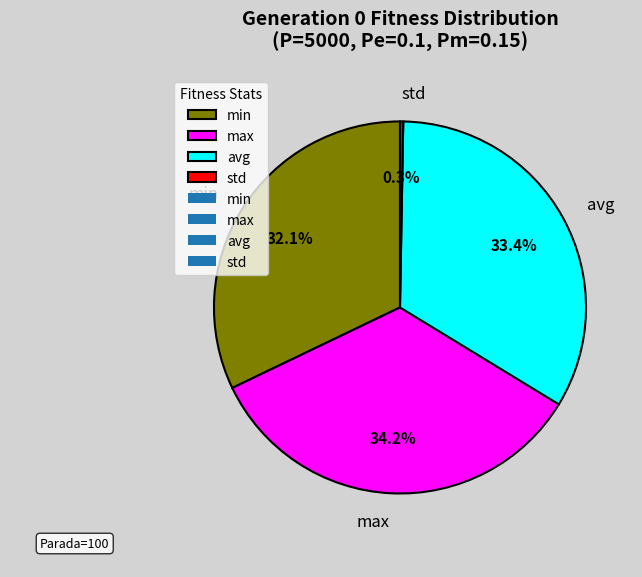

Between avg and min, which is larger?

avg